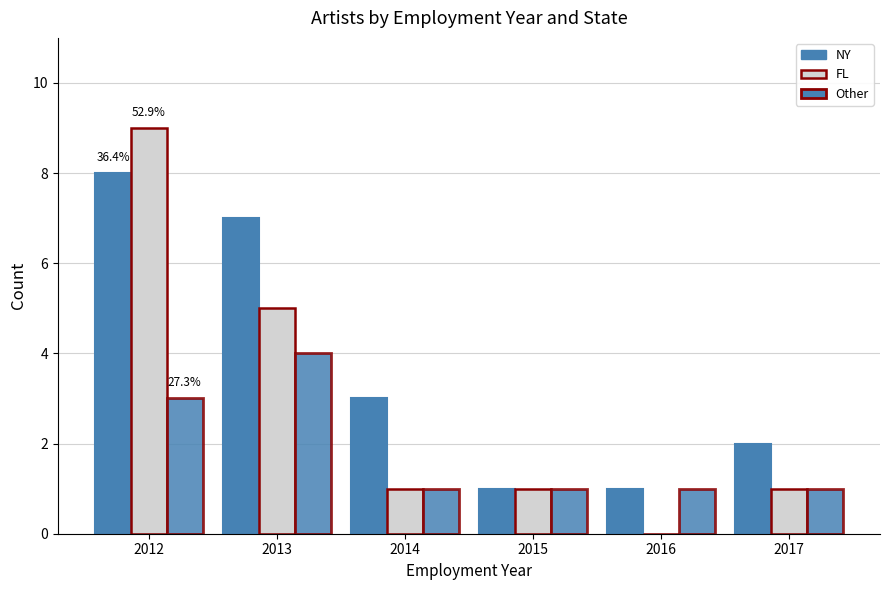

At how many categories does at least one series exceed 7?

1